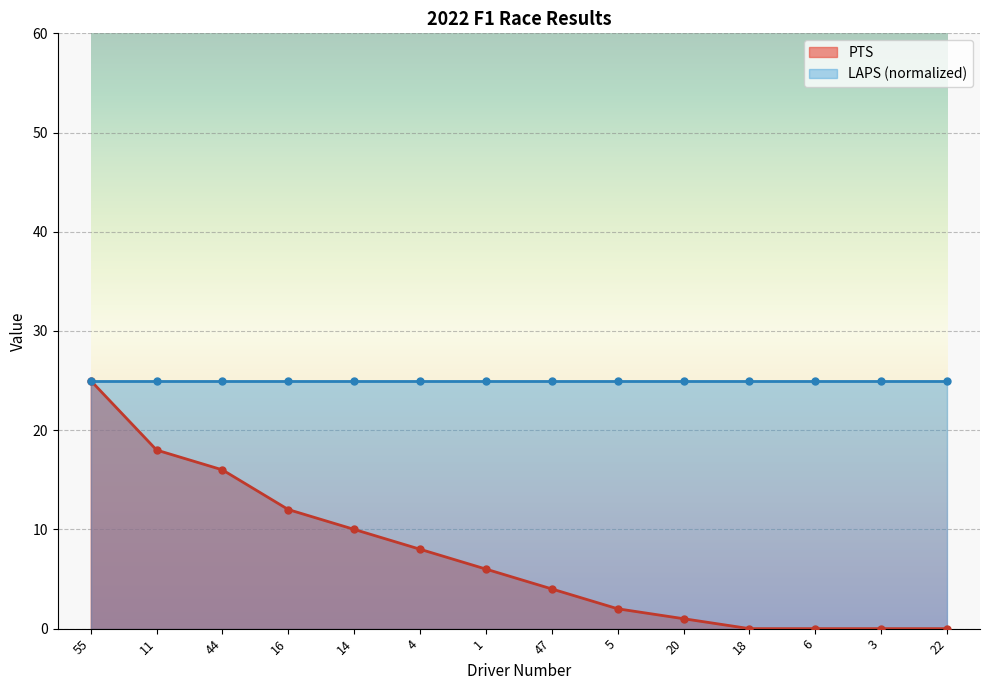

True or false: the data shows 0 at 18.

True